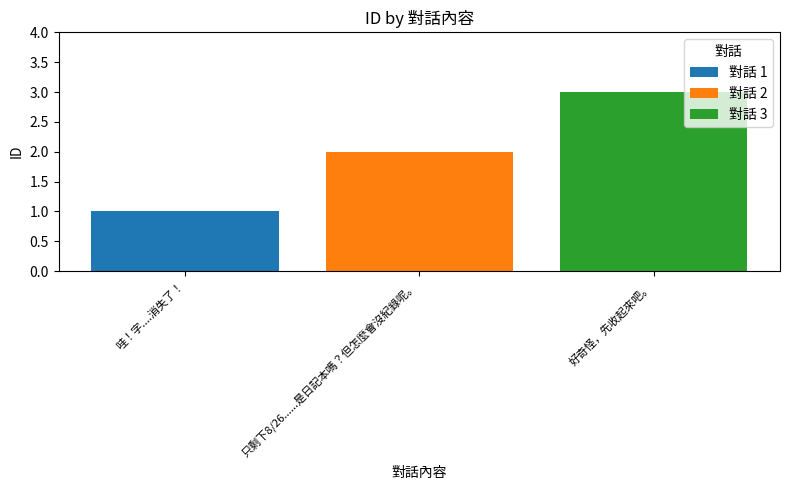

What is the smallest value displayed?

1